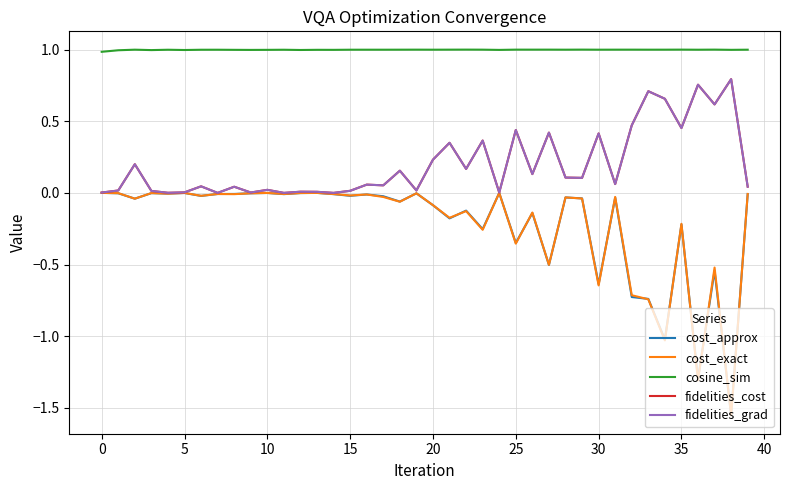

Does the chart have visible grid lines?

Yes